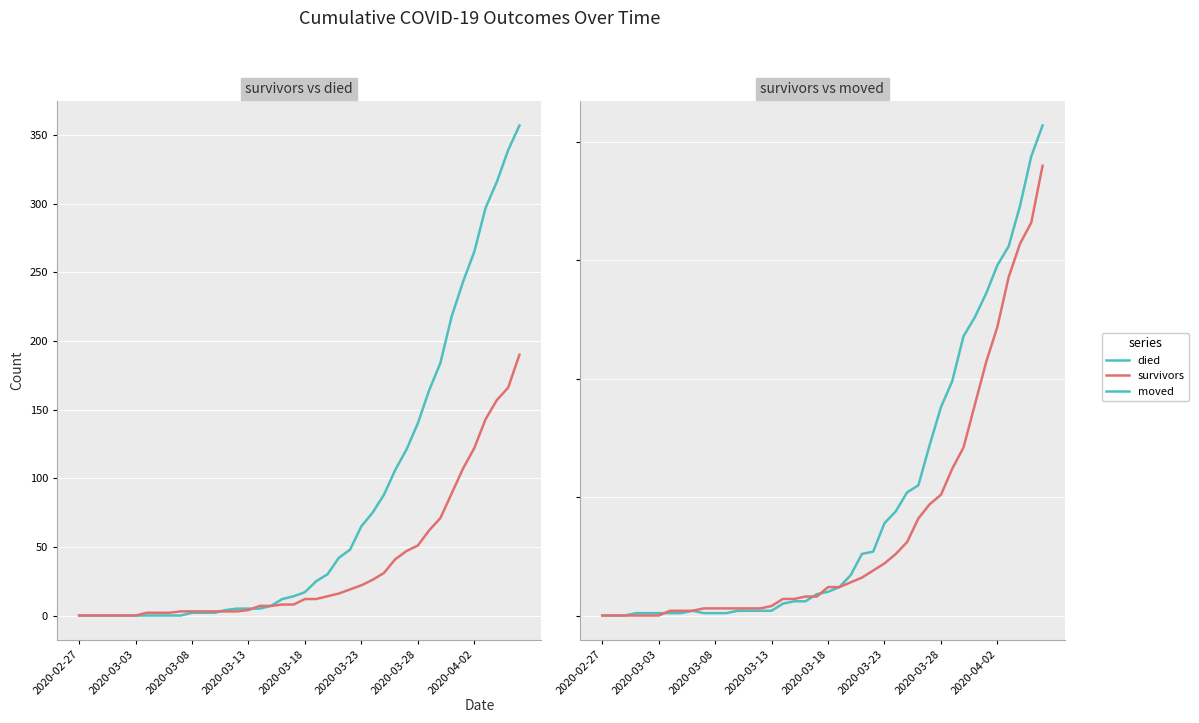

List the labels in order of moved value, largest first.

39, 38, 37, 36, 35, 34, 33, 32, 31, 30, 29, 28, 27, 26, 25, 24, 23, 22, 21, 20, 19, 17, 18, 16, 8, 12, 13, 14, 15, 2020-03-13, 2020-03-18, 2020-03-23, 2020-03-28, 2020-04-02, 9, 10, 11, 2020-02-27, 2020-03-03, 2020-03-08